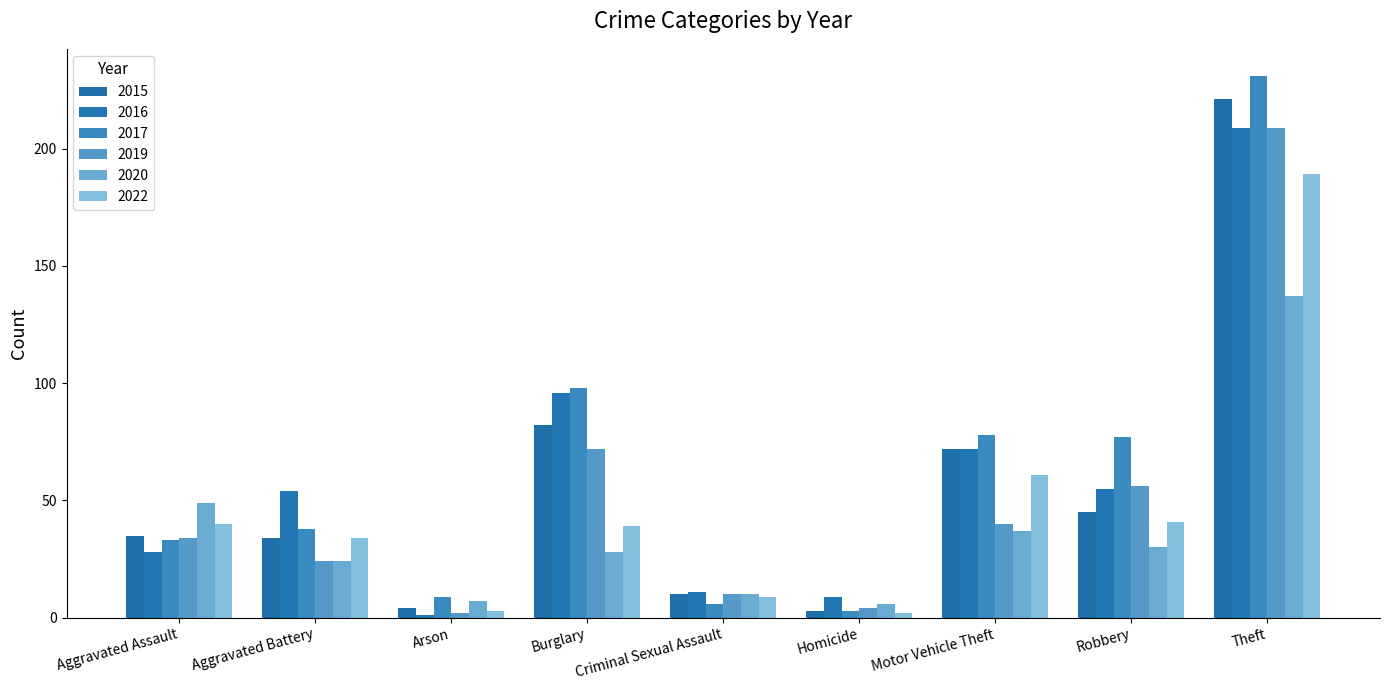

Reading left to right, extract all data points from this chart.

2015: 35	34	4	82	10	3	72	45	221
2016: 28	54	1	96	11	9	72	55	209
2017: 33	38	9	98	6	3	78	77	231
2019: 34	24	2	72	10	4	40	56	209
2020: 49	24	7	28	10	6	37	30	137
2022: 40	34	3	39	9	2	61	41	189